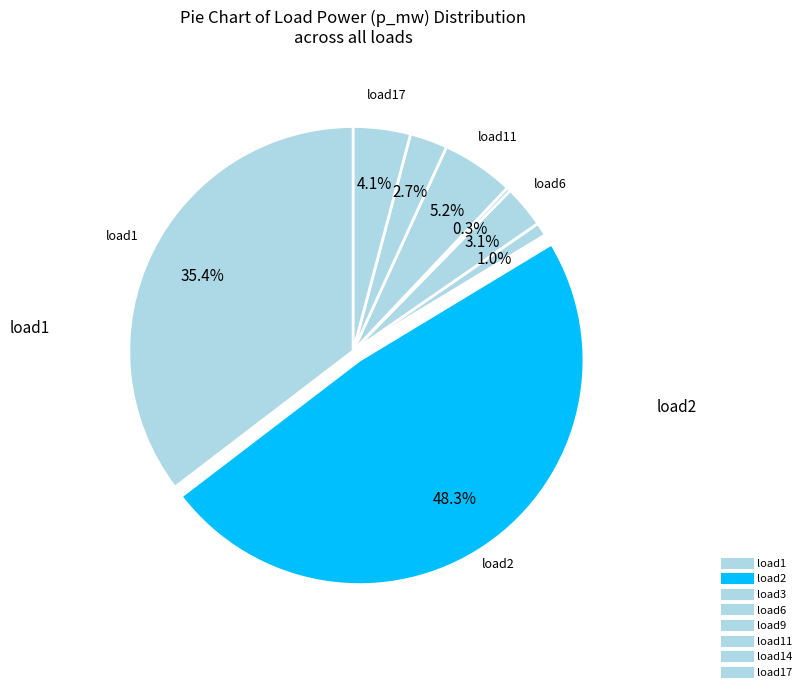

How many segments does this pie chart have?

8